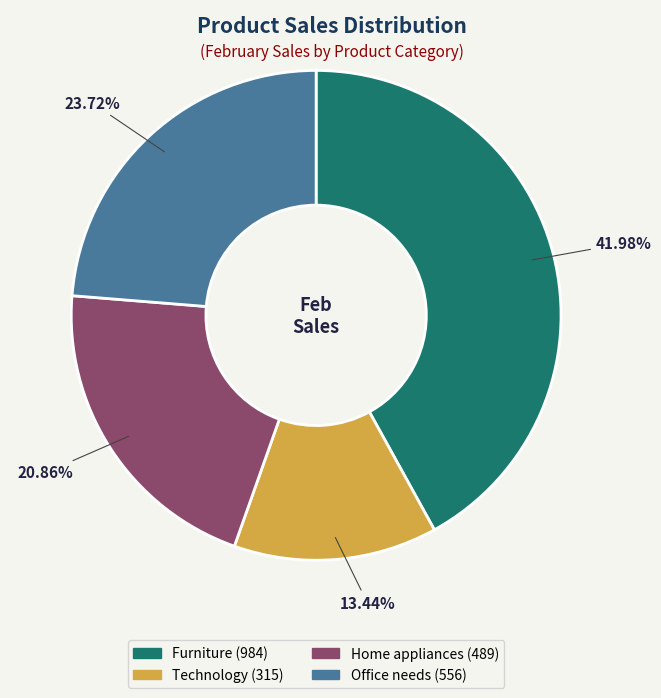

Is it true that Furniture is 42% of the pie?

True